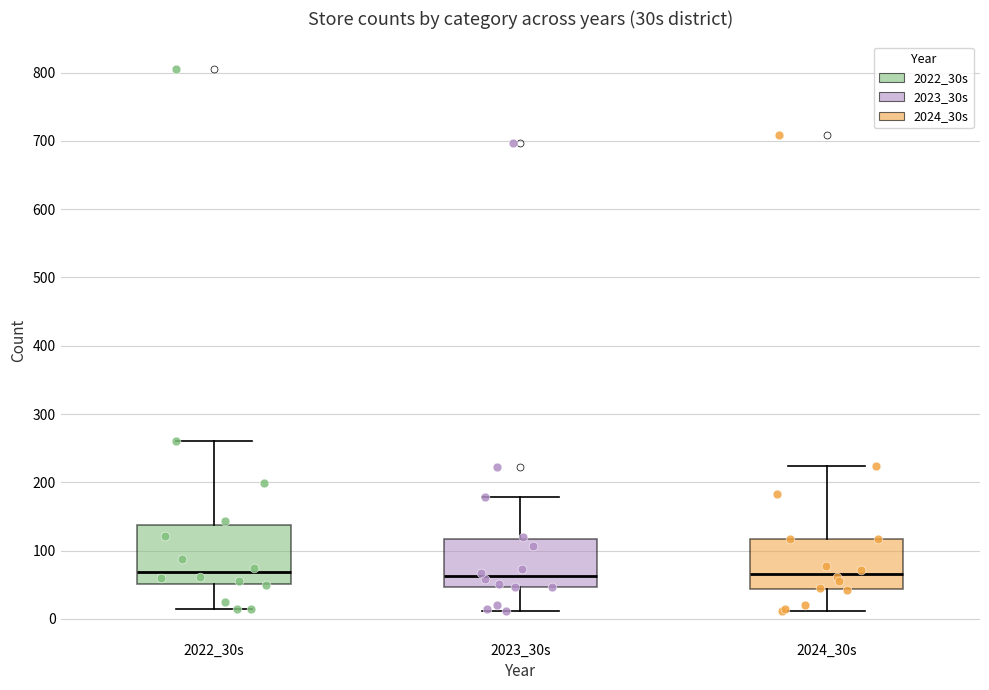

Reading left to right, read every box against the y-axis: the position of its median line, the range the box covers, and the ends of its whiskers. The values are not printed on the chart, so give them approximately, as read against the axis.

2022_30s: median 70, box 50 to 140, whiskers 20 to 260
2023_30s: median 60, box 50 to 120, whiskers 10 to 180
2024_30s: median 70, box 40 to 120, whiskers 10 to 220